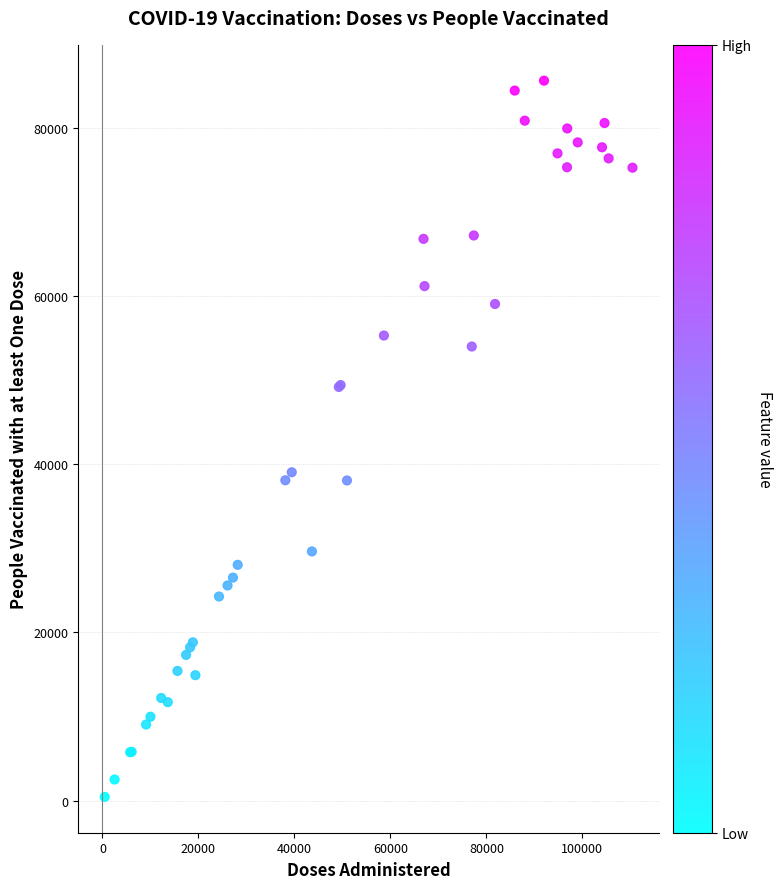

What Y value in the scatter plot is closest to 43023?

39044